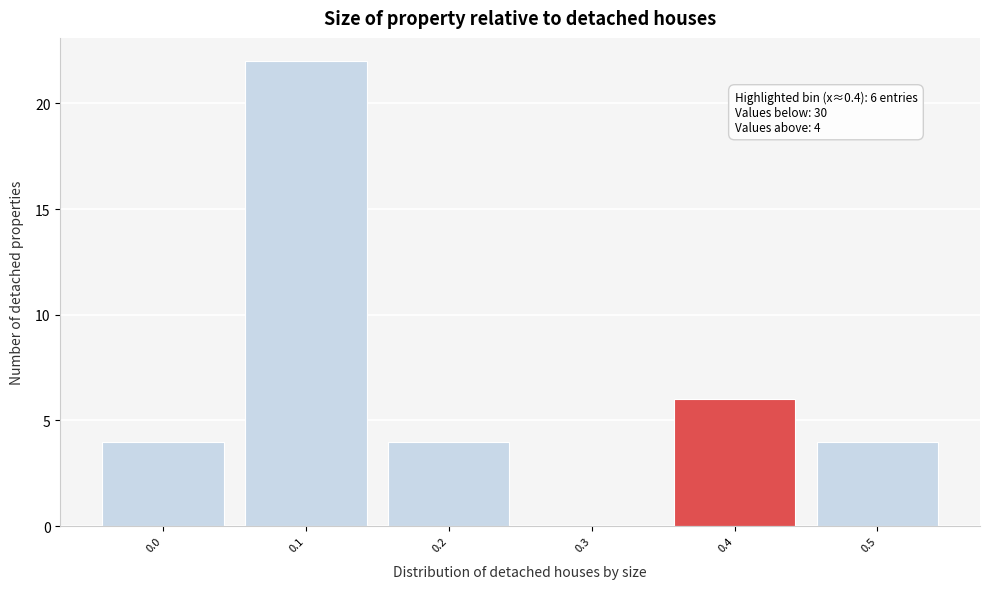

Which range on the x-axis has the tallest bar?

0.05 to 0.15